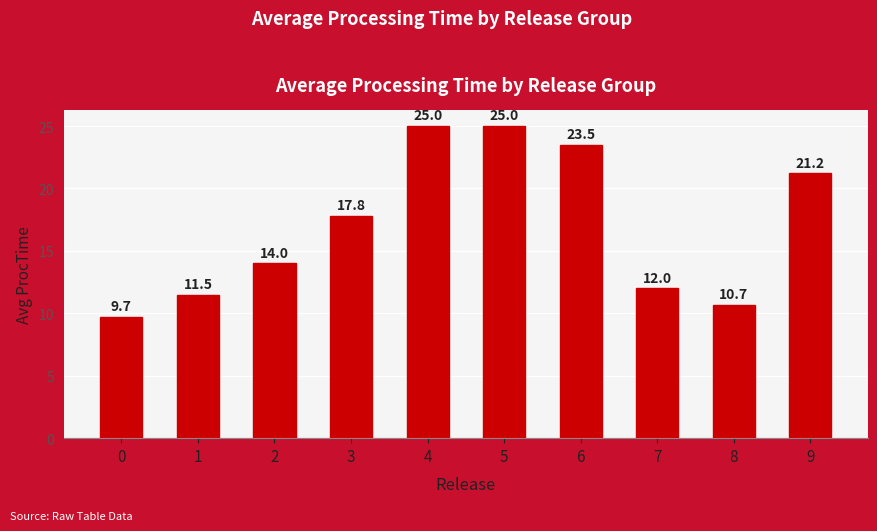

Where is the data nearest to the value 17?

3